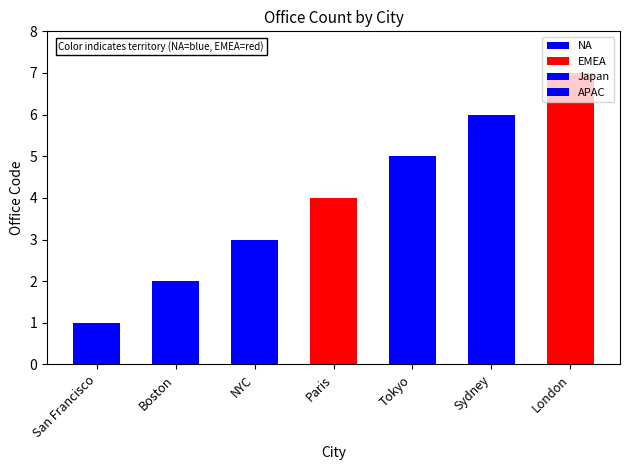

At which category does the chart reach its peak across all series?

London